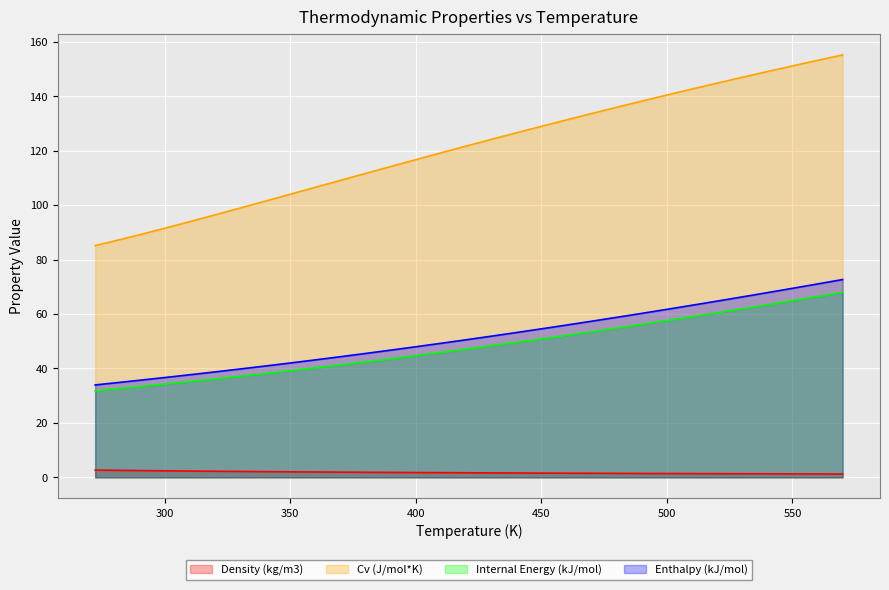

What is the difference between the maximum and minimum values in the Enthalpy (kJ/mol) series?

38.7